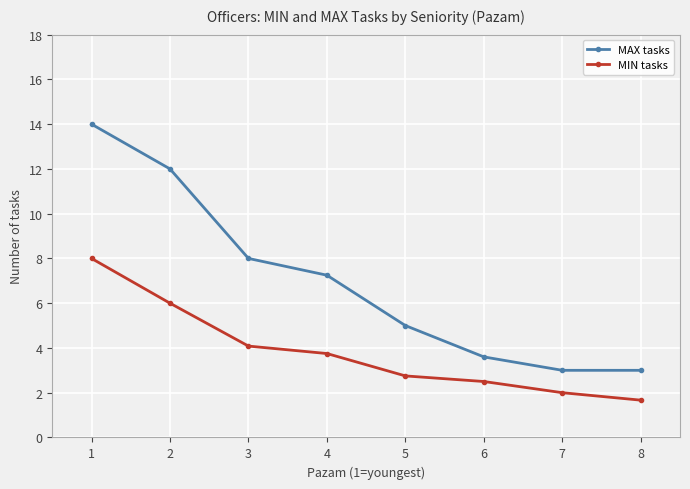

List the labels in order of MIN tasks value, smallest first.

8, 7, 6, 5, 4, 3, 2, 1